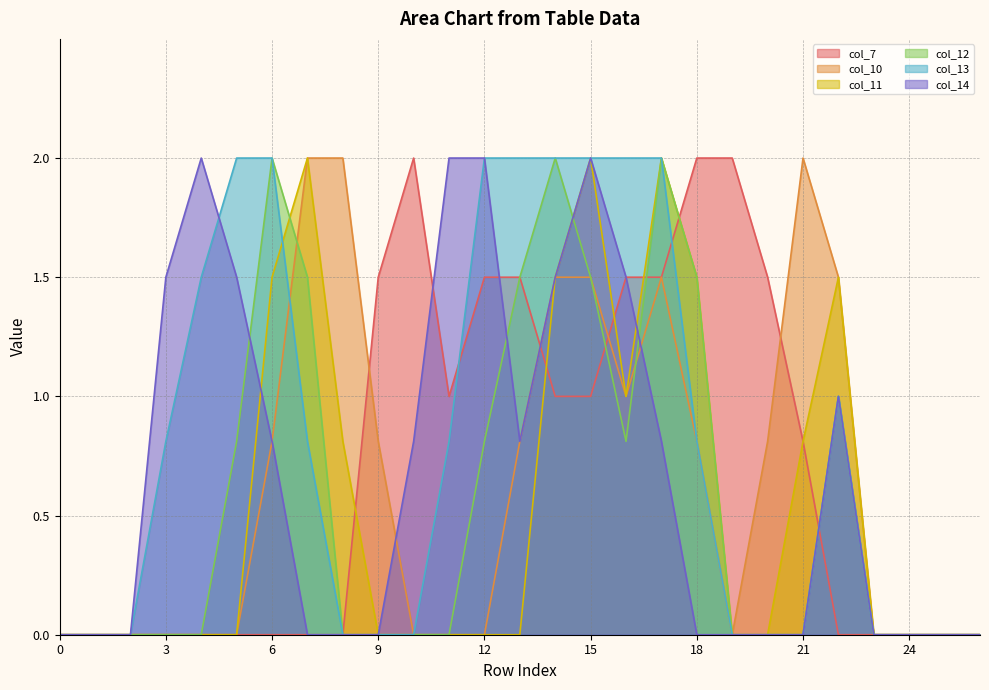

What is the difference between the maximum and minimum values in the col_10 series?

2.0